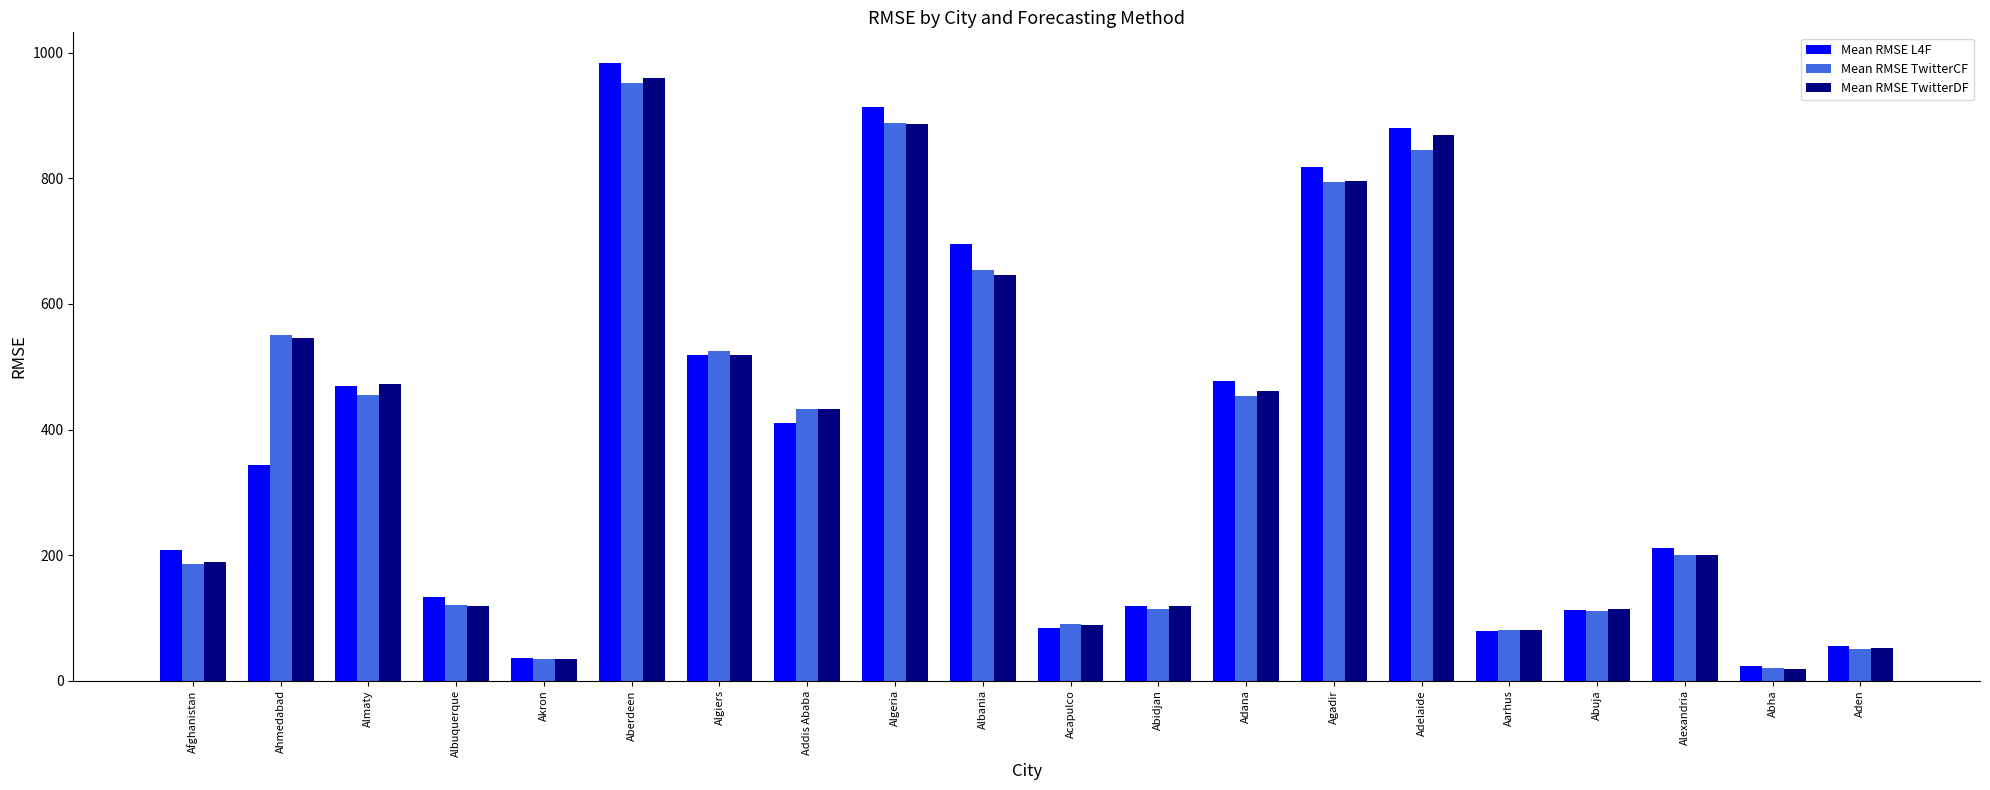

The value of Mean RMSE TwitterDF at Addis Ababa is 432.2. True or false?

True